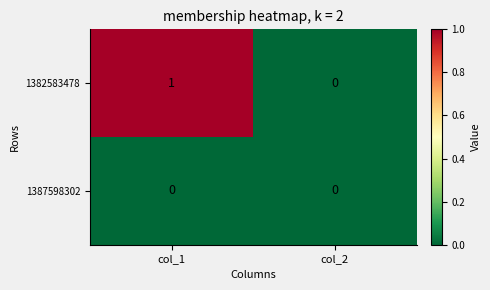

Which category has the highest value across all series?

col_1